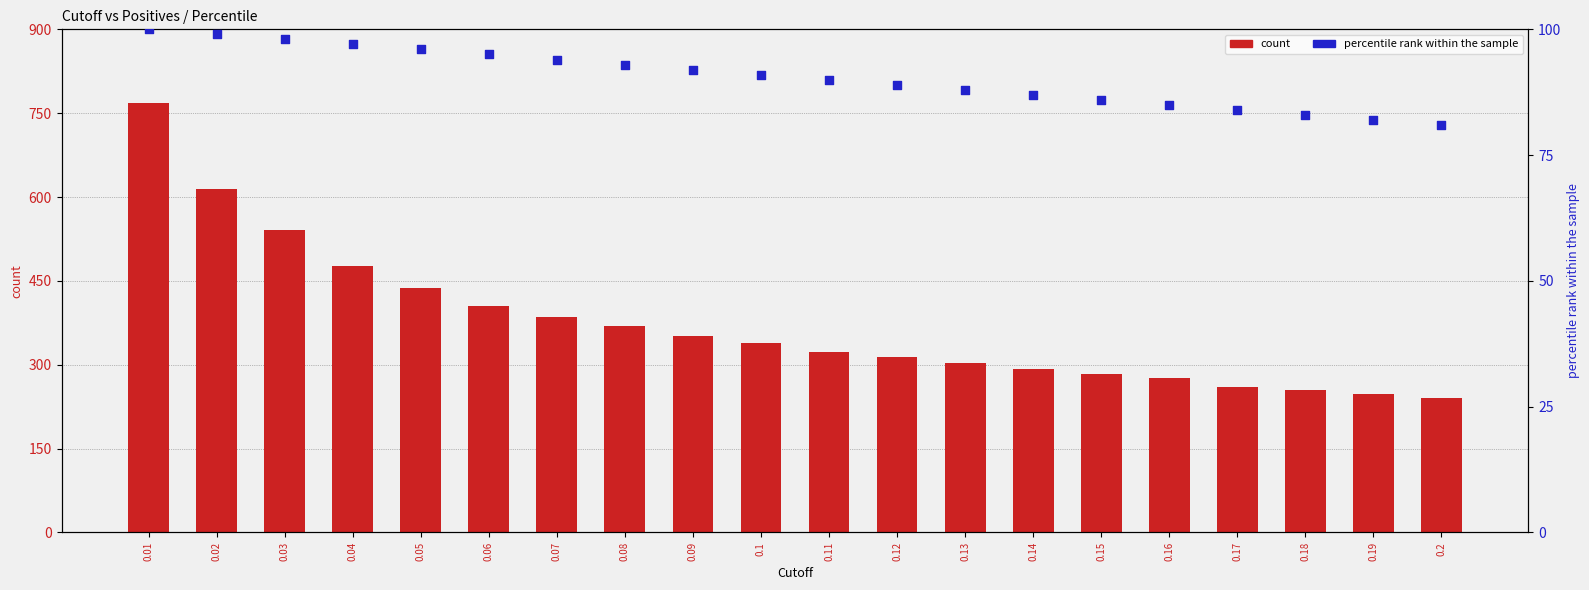

Which series has the largest total across all categories?

count